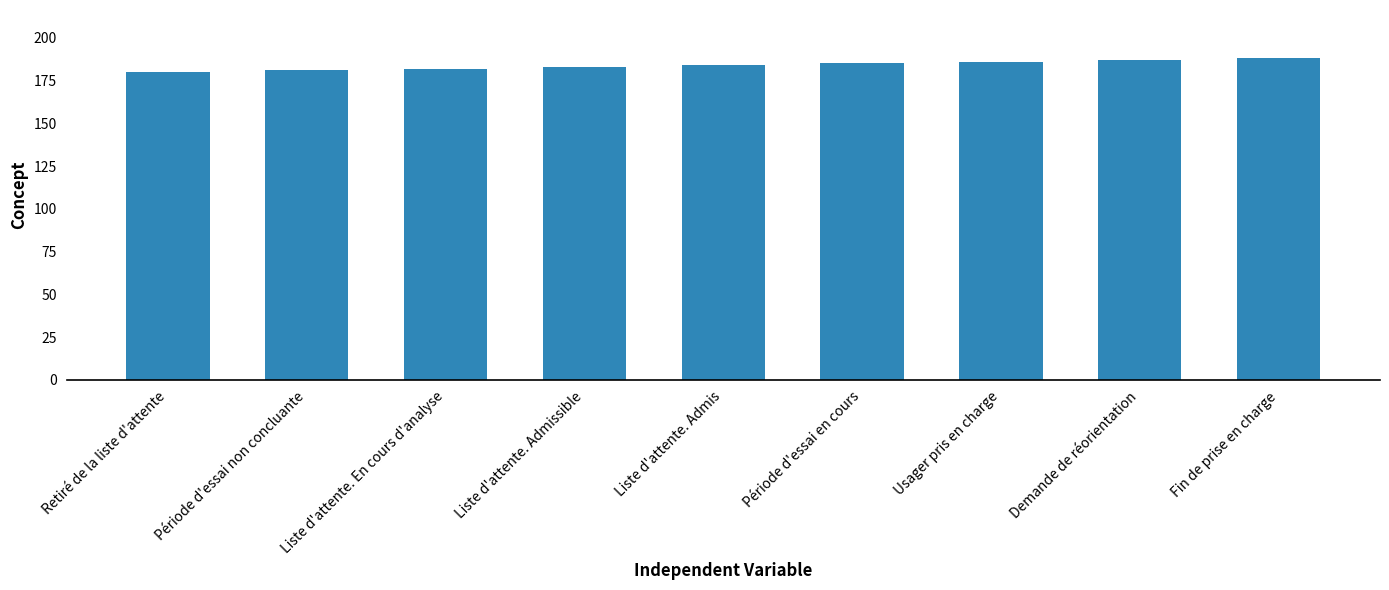

Reading left to right, what are all the values shown in this chart?

180	181	182	183	184	185	186	187	188